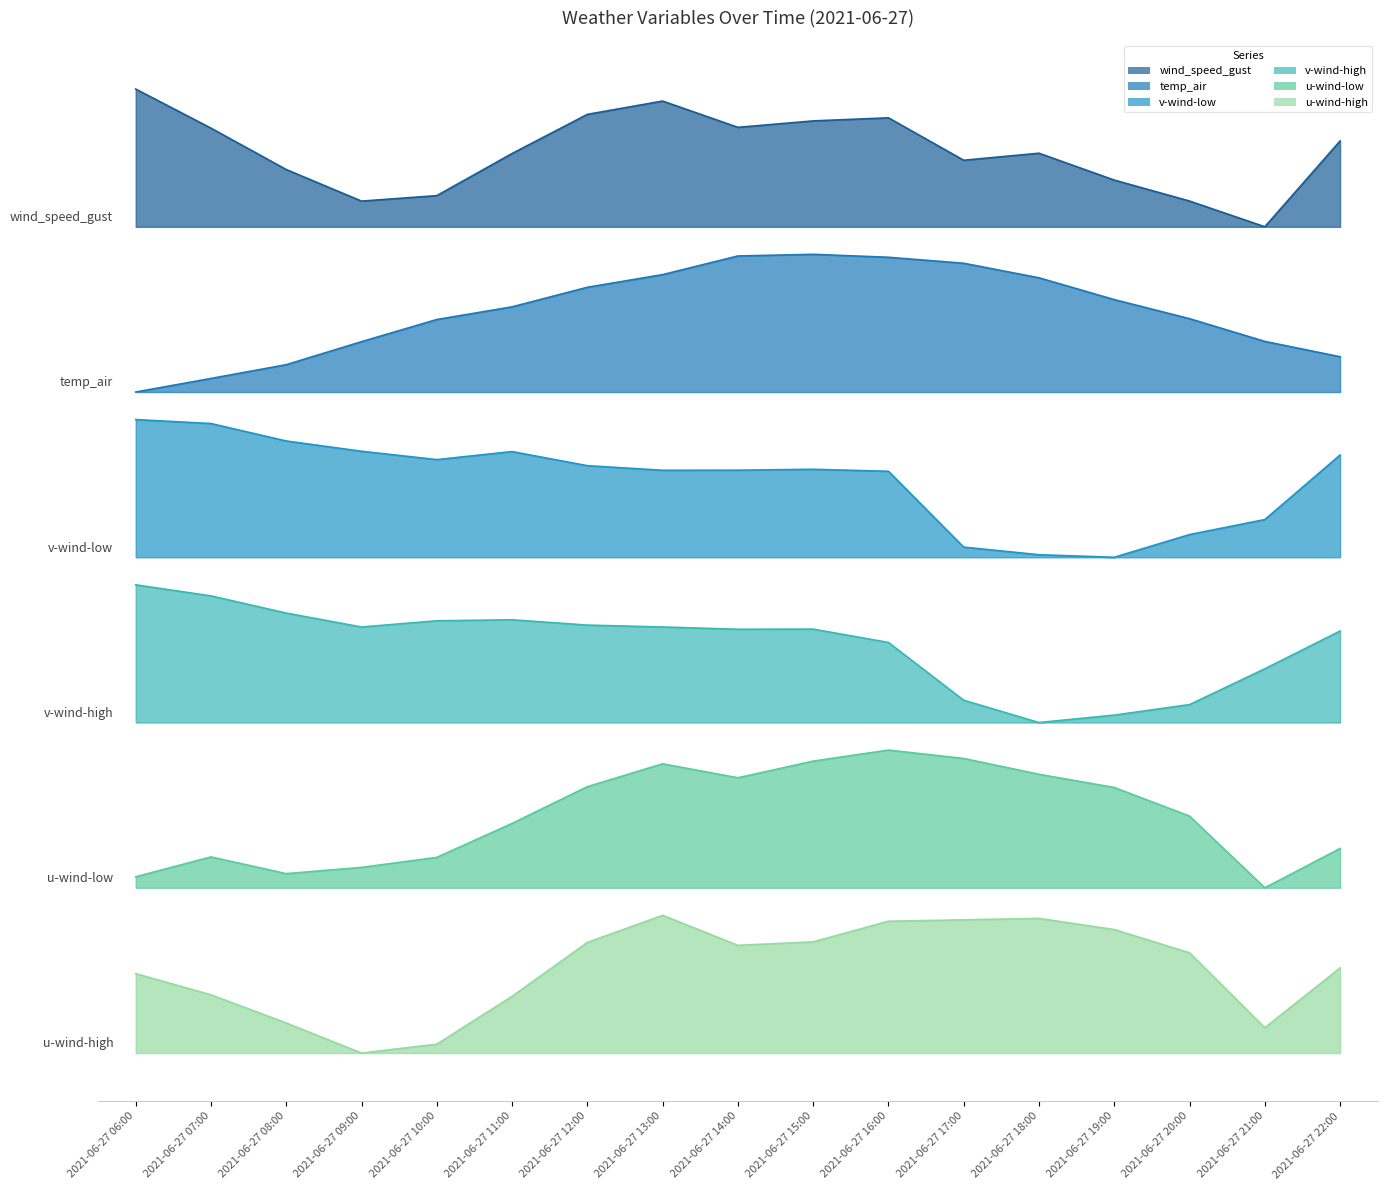

Between 2021-06-27 13:00 and 2021-06-27 17:00, which series saw the biggest shift?

v-wind-low